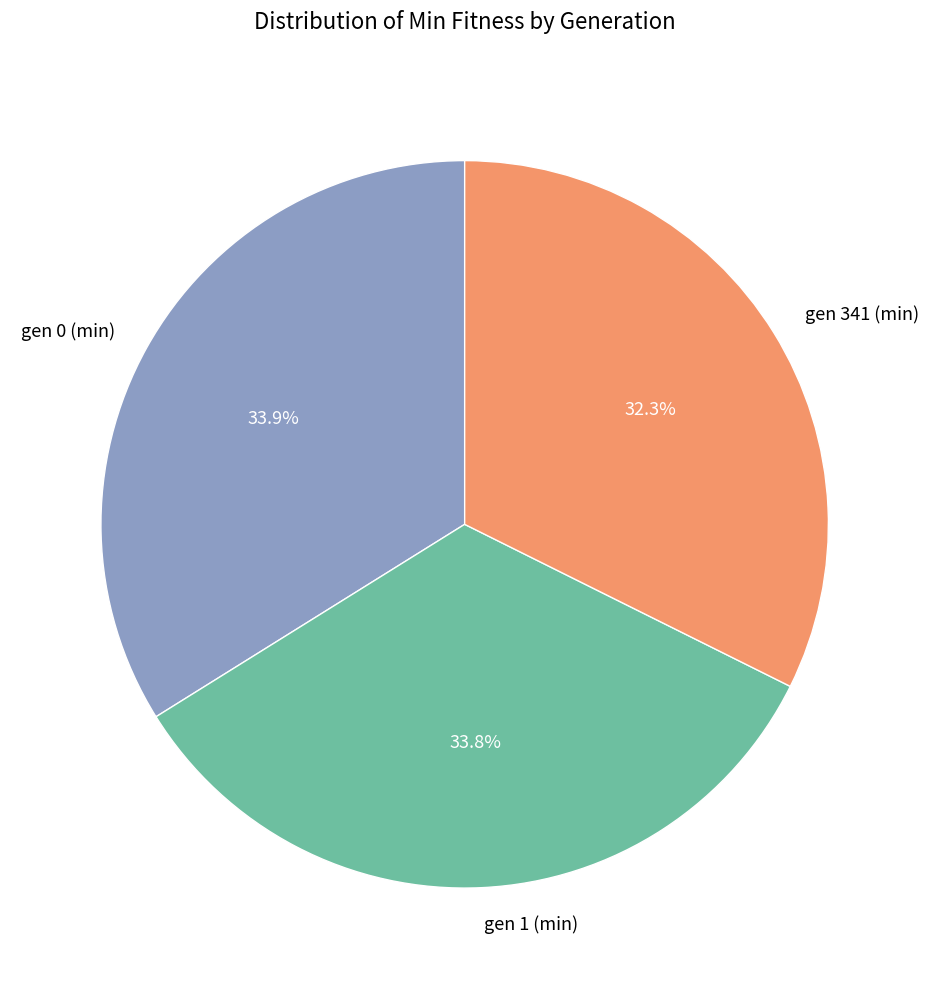

What portion of the pie excludes gen 1 (min)?

66.2%